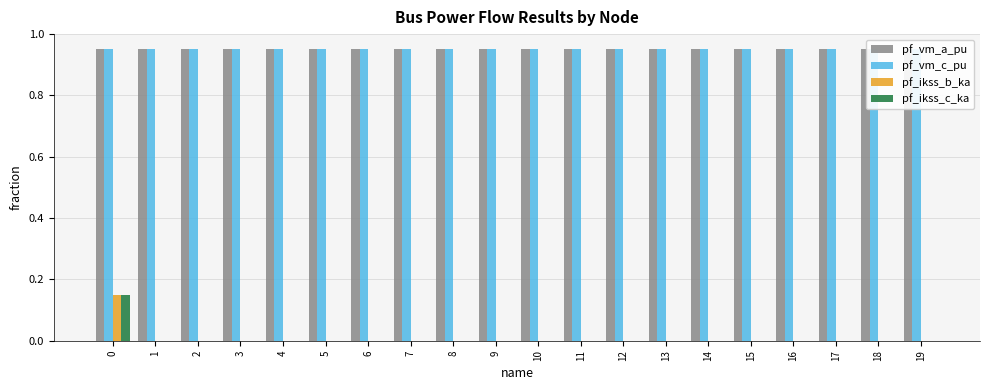

What is the sum of all pf_vm_a_pu values?

19.1